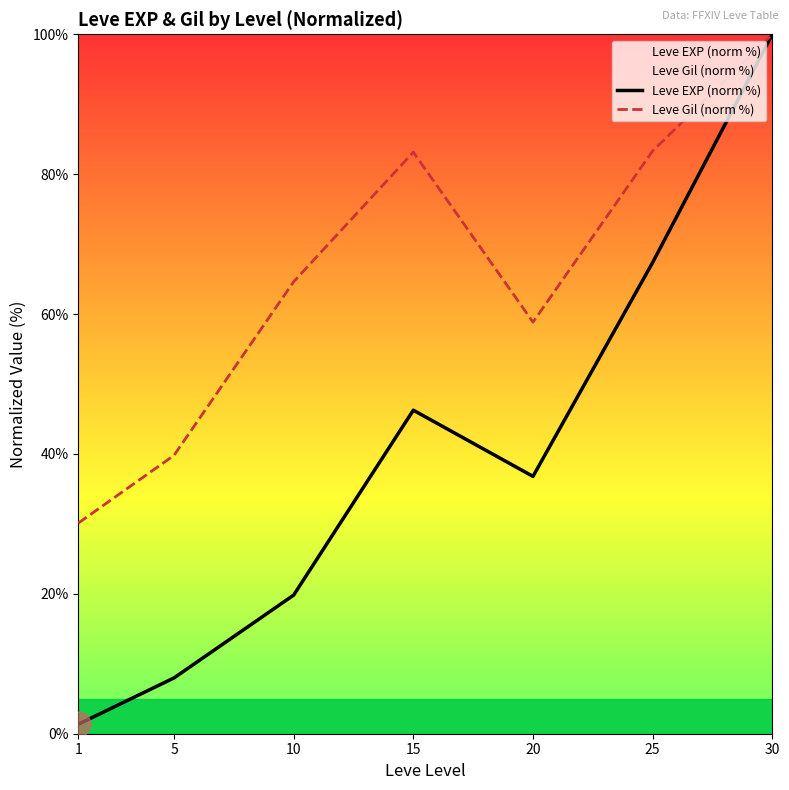

True or false: Leve Gil (norm %) and Leve EXP (norm %) cross at least once.

False